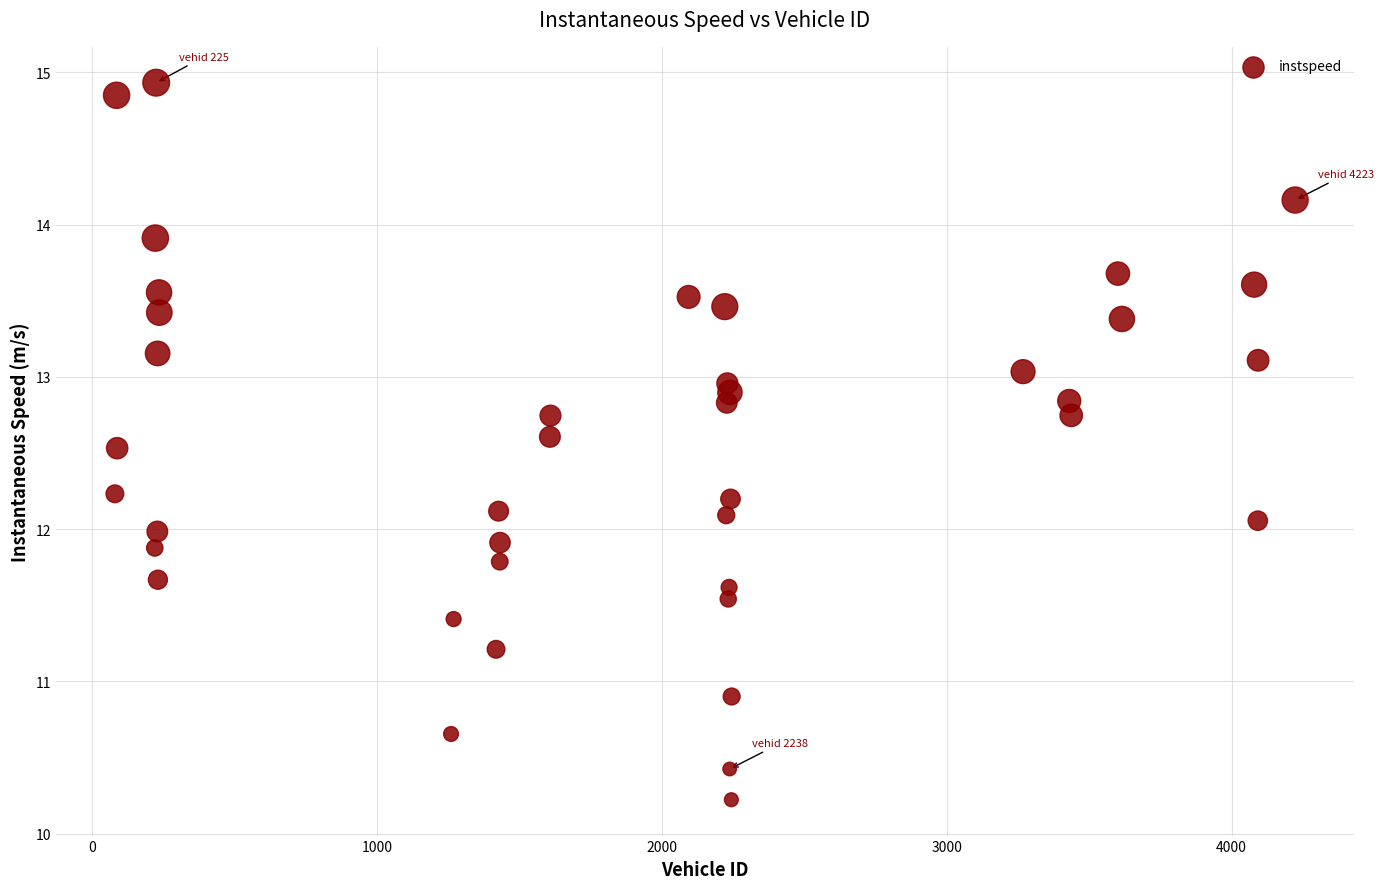

What is the range of X values (max minus min)?

4143.0